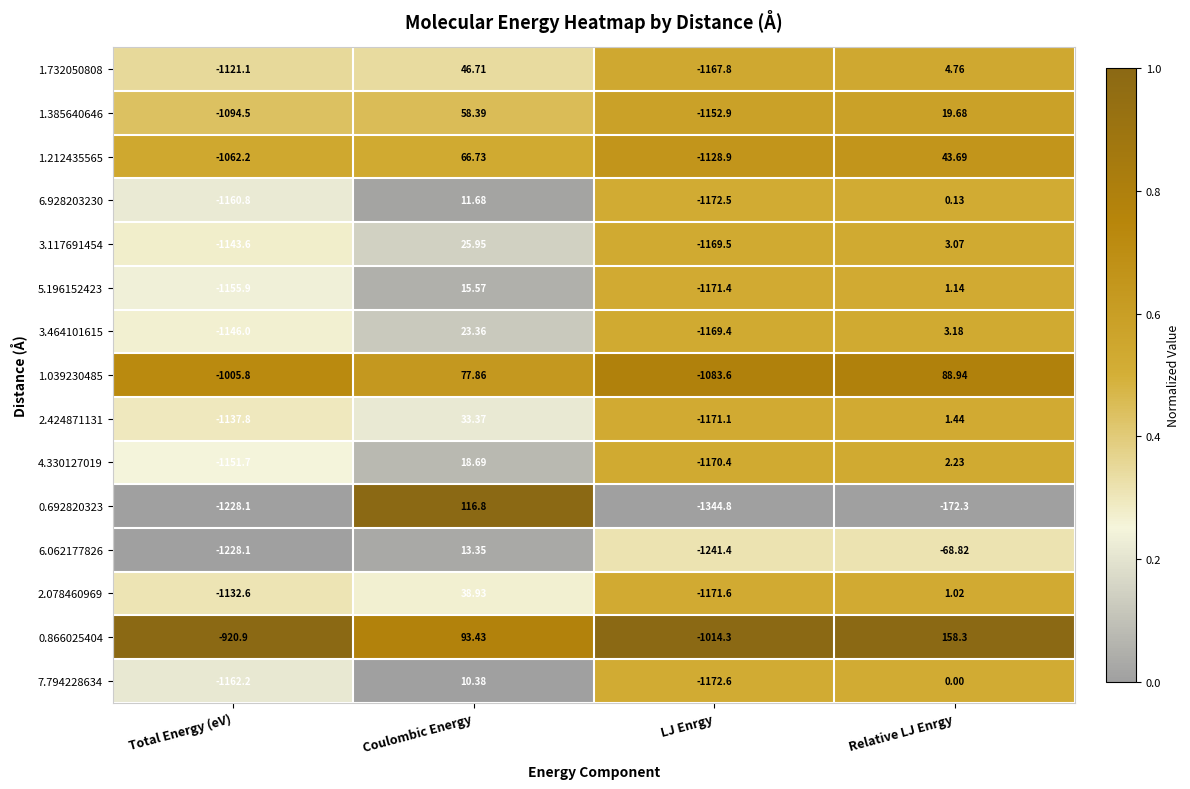

At which label is 2.078460969 closest to -566?

Total Energy (eV)